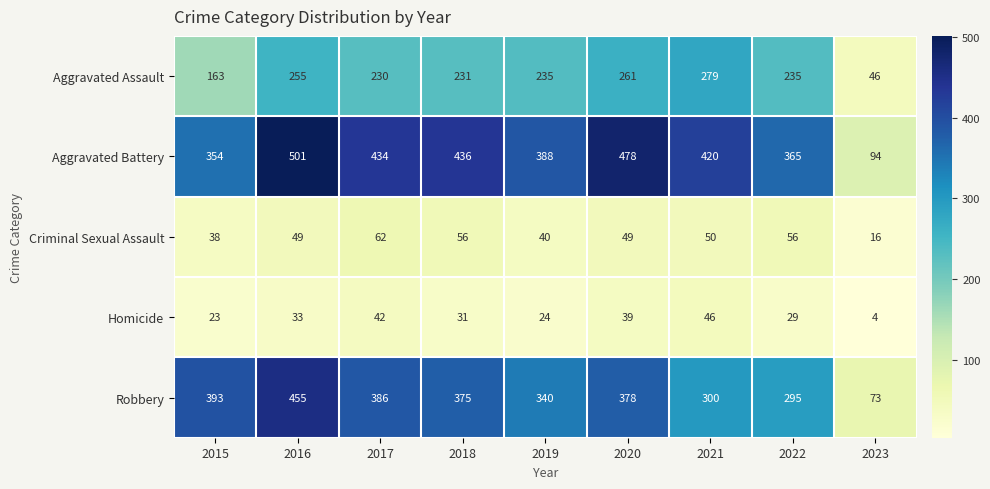

At which label is Aggravated Battery closest to 297?

2015